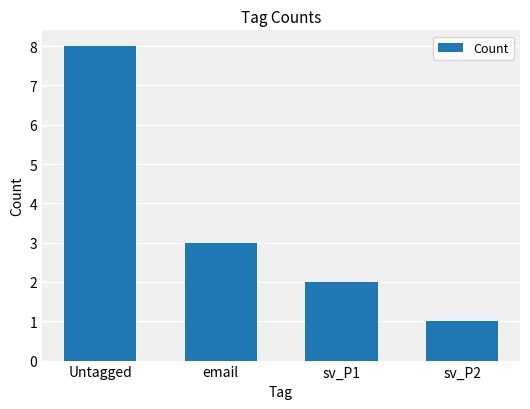

Between sv_P2 and Untagged, which is larger?

Untagged